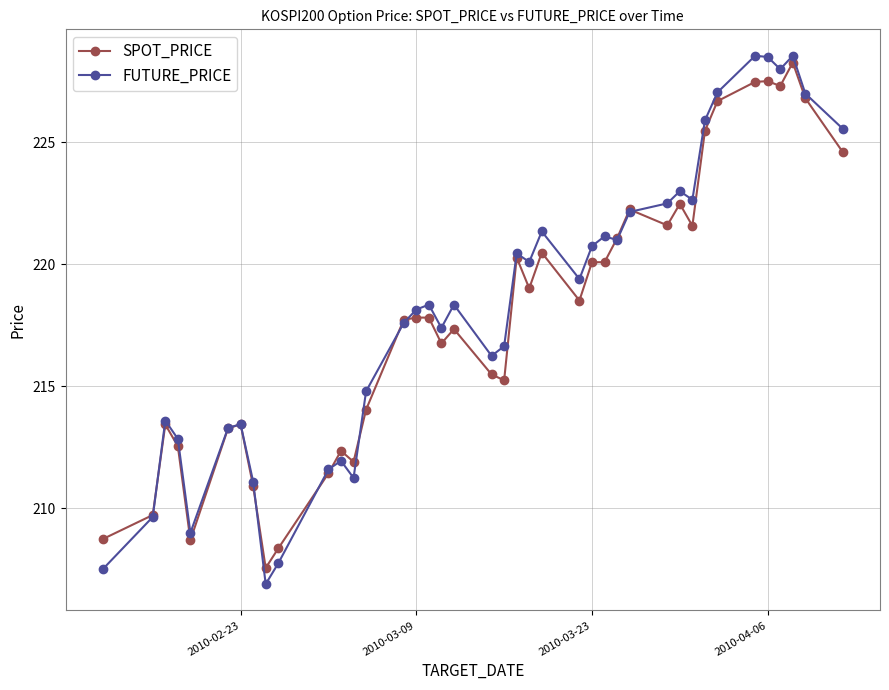

Which series has the largest range (max minus min)?

FUTURE_PRICE